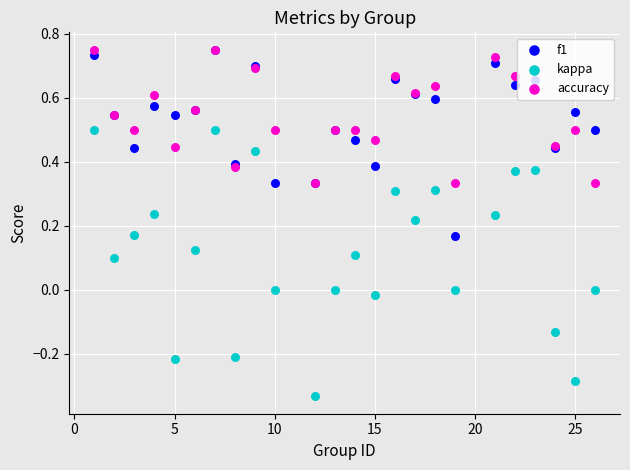

Is the value of kappa at 15 greater than the value of accuracy at 5?

No